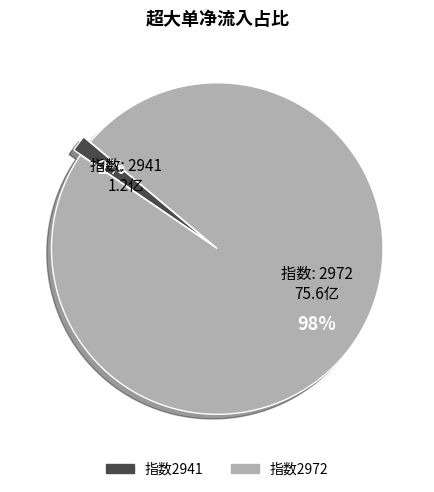

Count the number of slices in the pie.

2